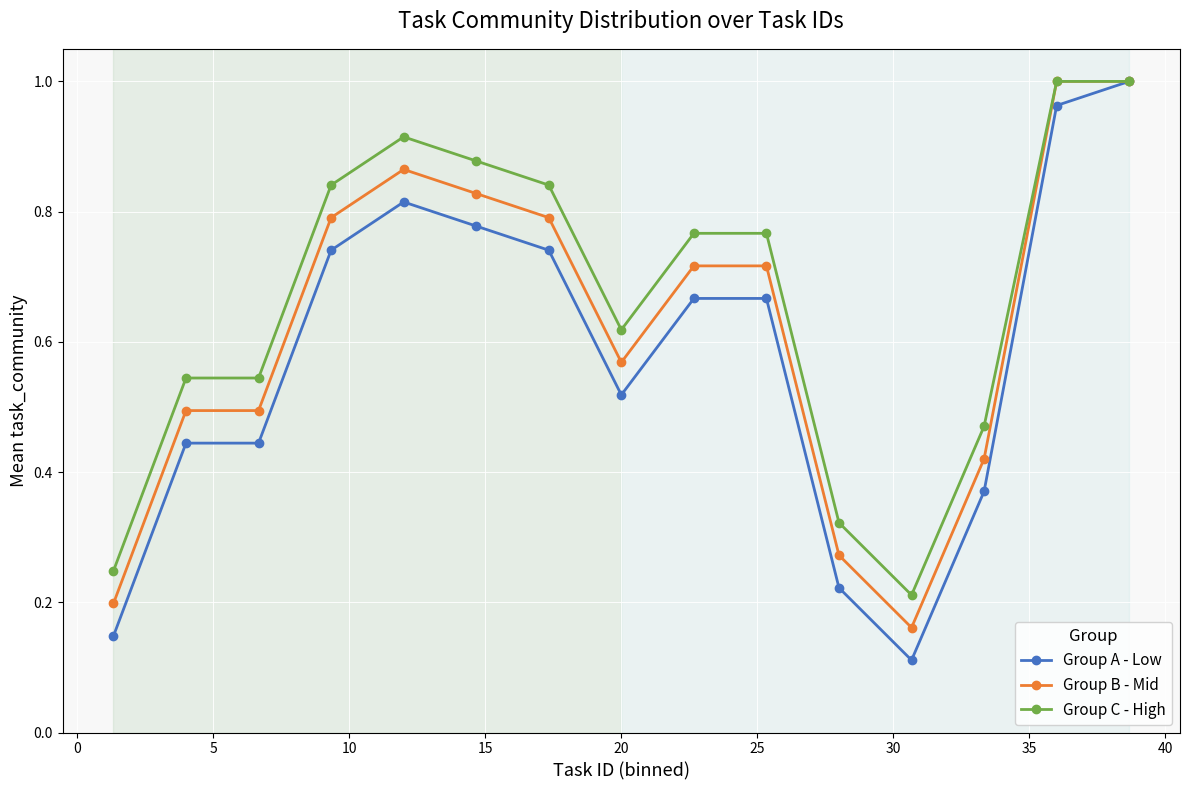

Does the chart have visible grid lines?

Yes